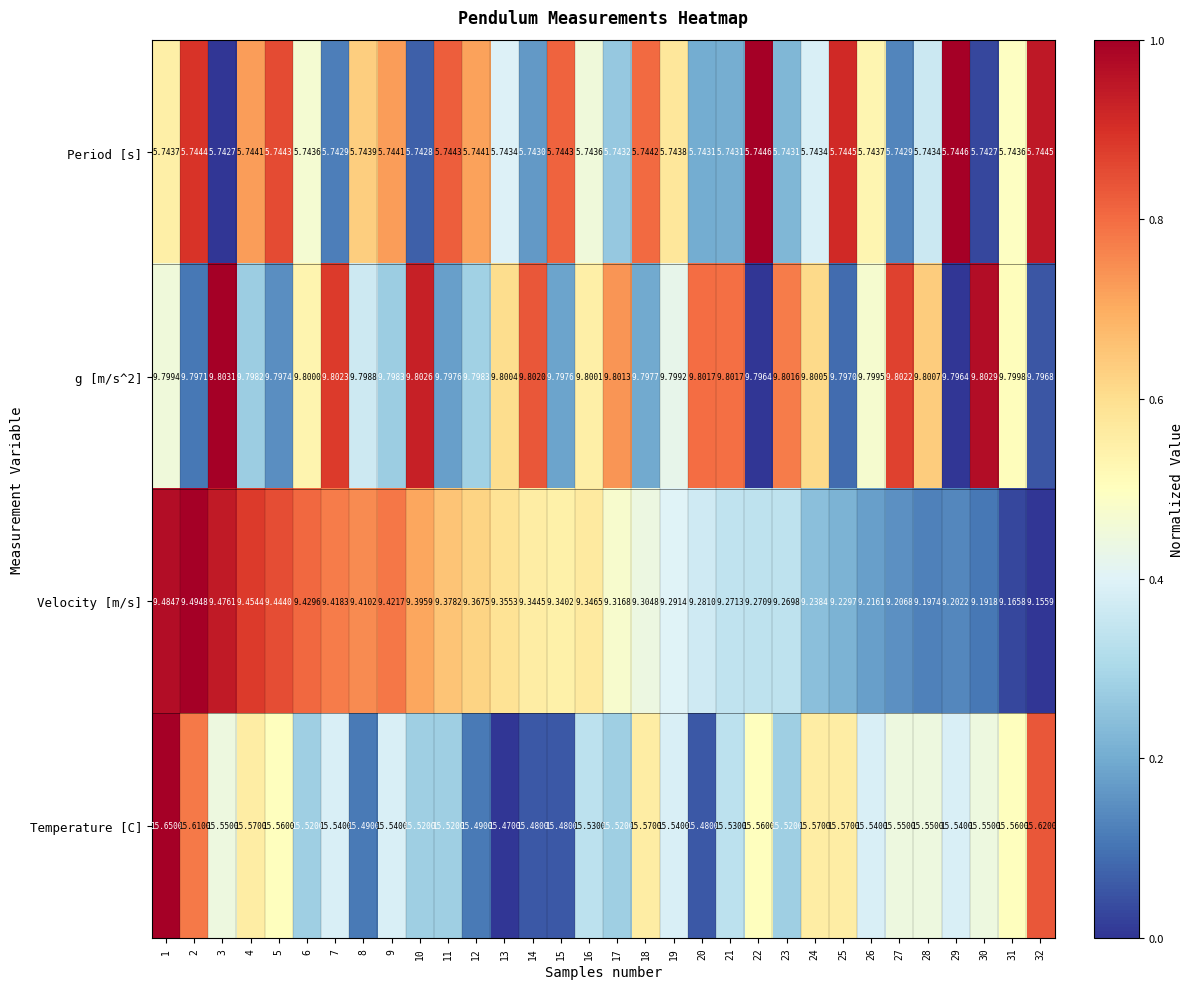

Which series has the widest spread of values?

Velocity [m/s]